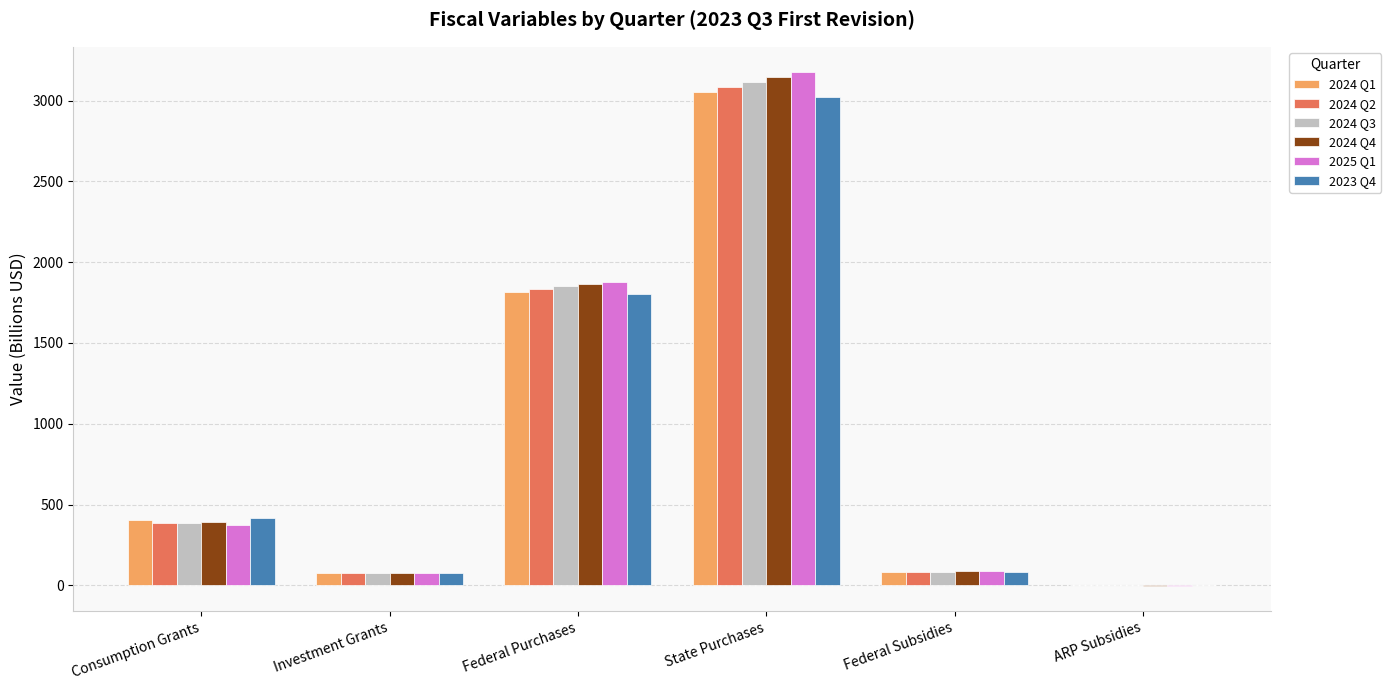

At which label does 2025 Q1 first exceed 375?

Consumption Grants